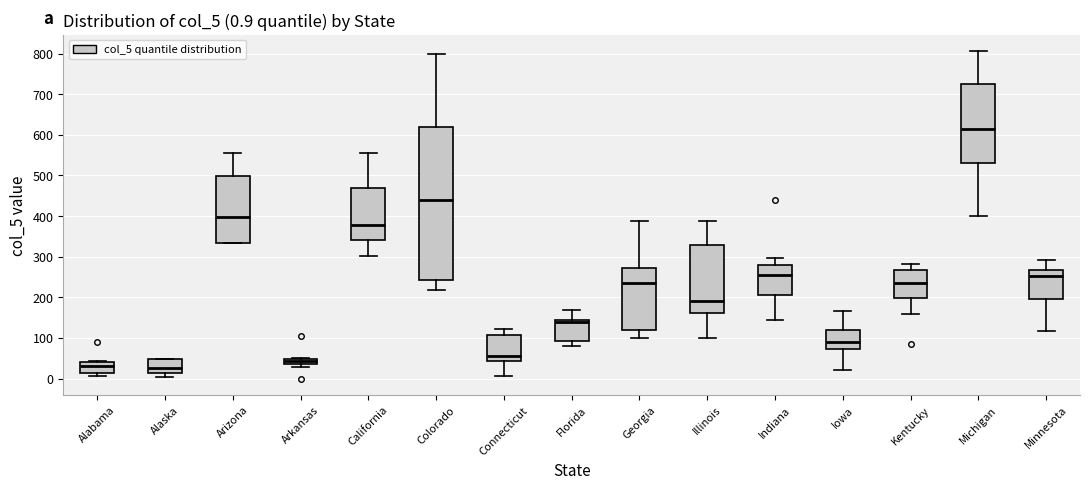

Which box is the tallest, from its lower edge to its upper edge?

Colorado